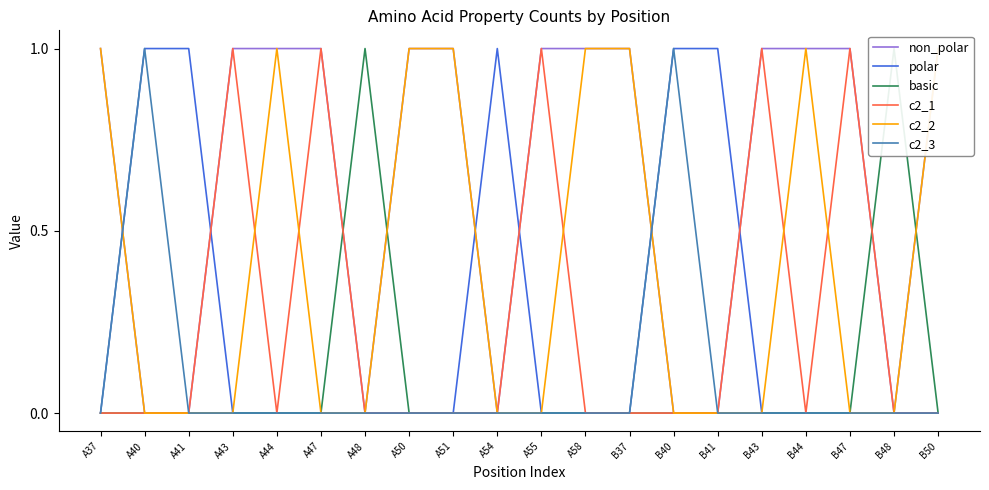

Count the number of categories in the chart.

20